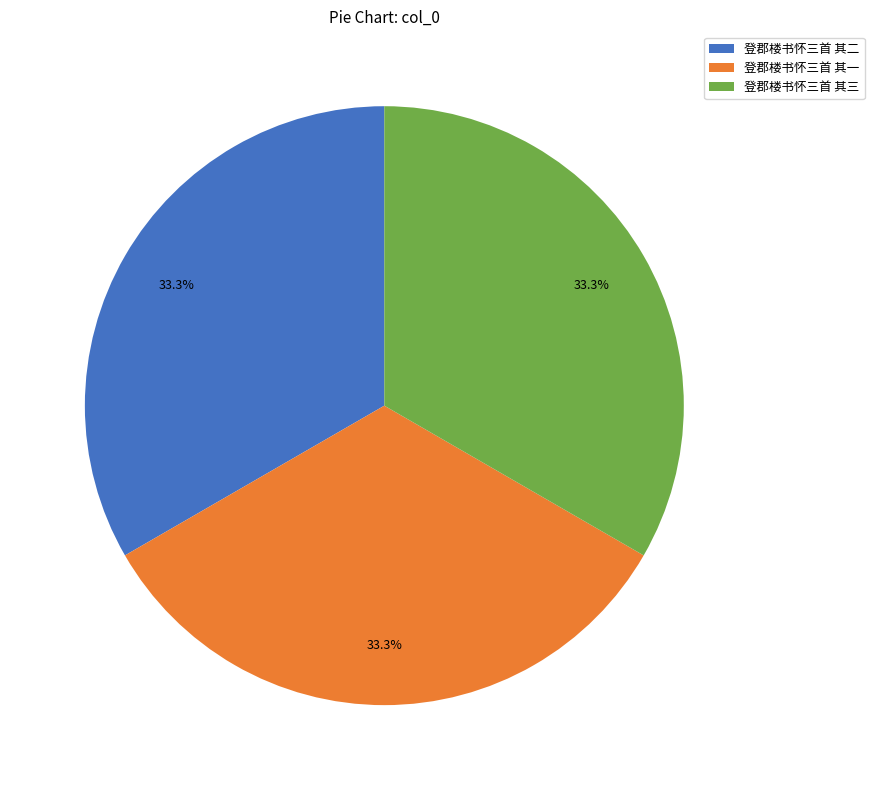

Approximately how many times larger is the value at 登郡楼书怀三首 其二 compared to 登郡楼书怀三首 其一?

1.0